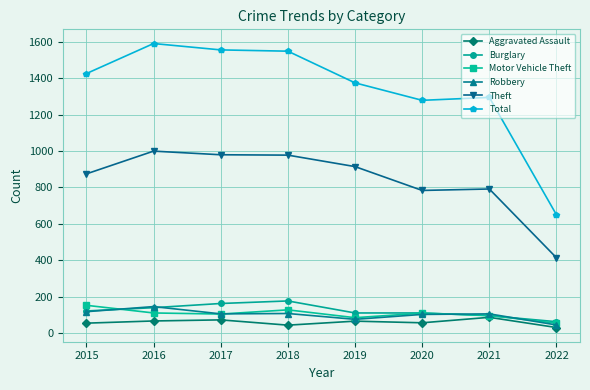

True or false: Burglary and Theft cross at least once.

False